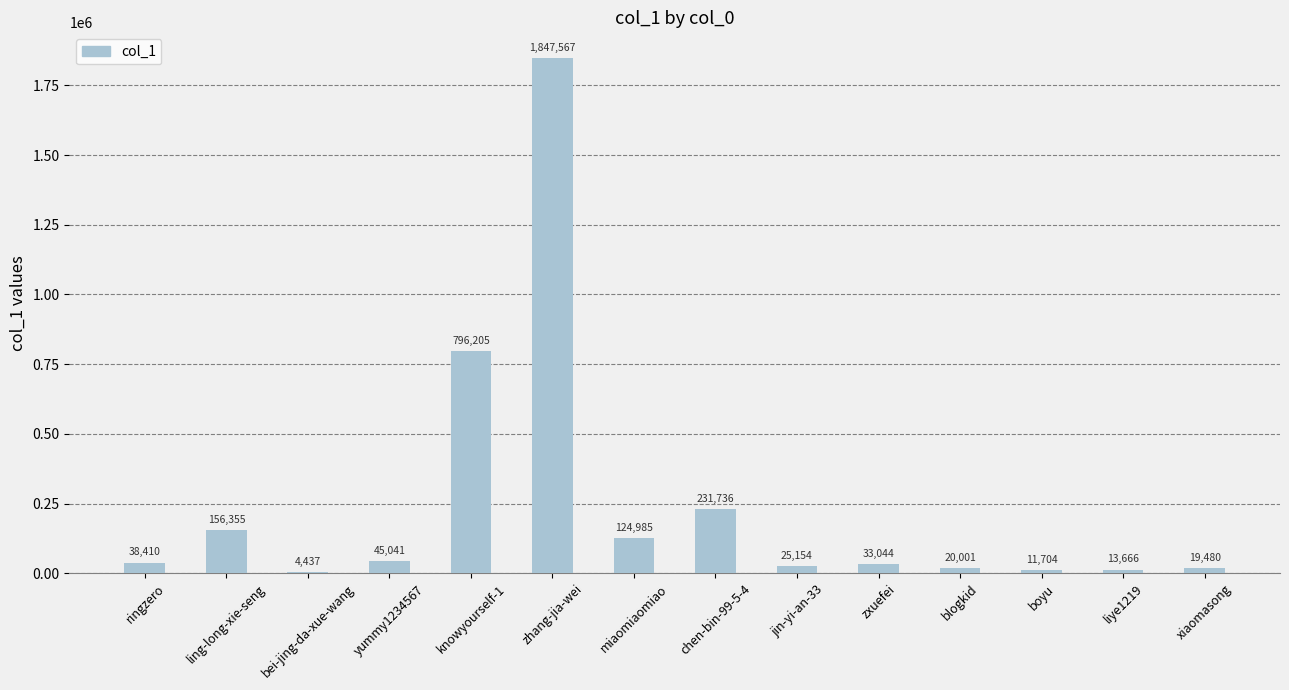

Which has a higher value, zhang-jia-wei or liye1219?

zhang-jia-wei